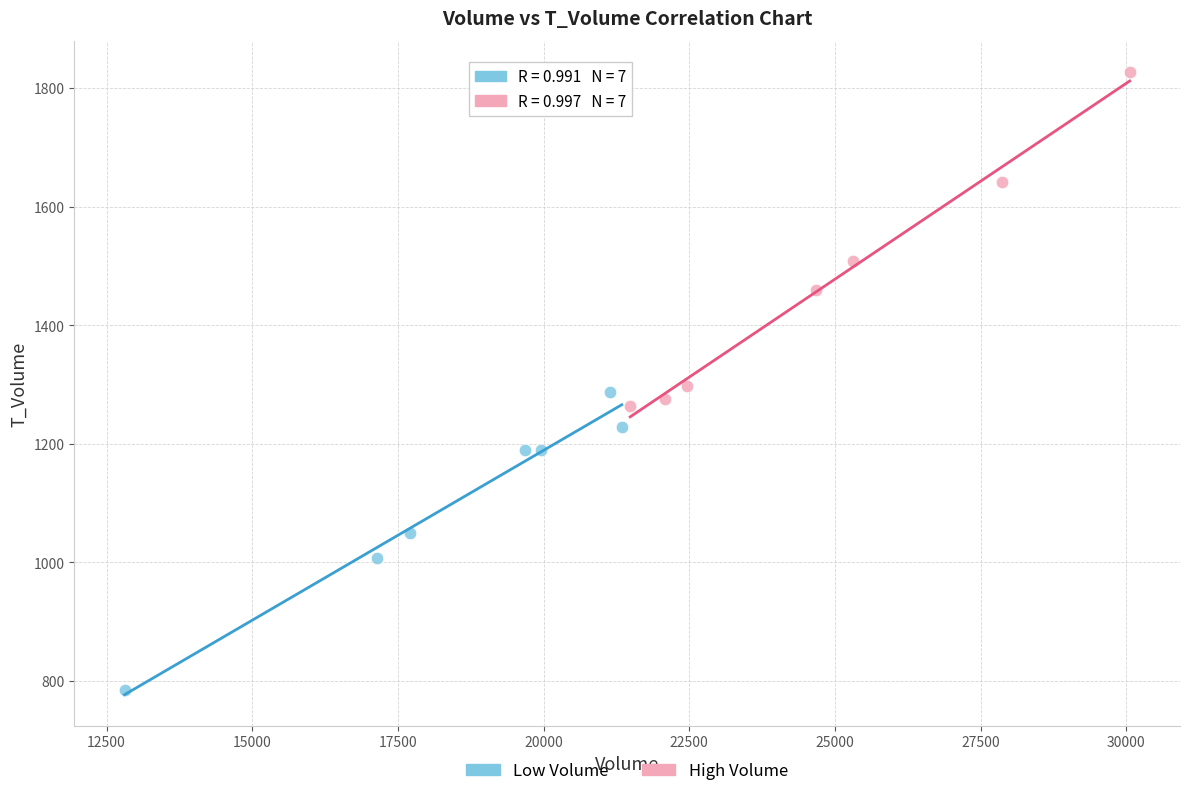

Which series reaches the maximum Y coordinate?

High Volume